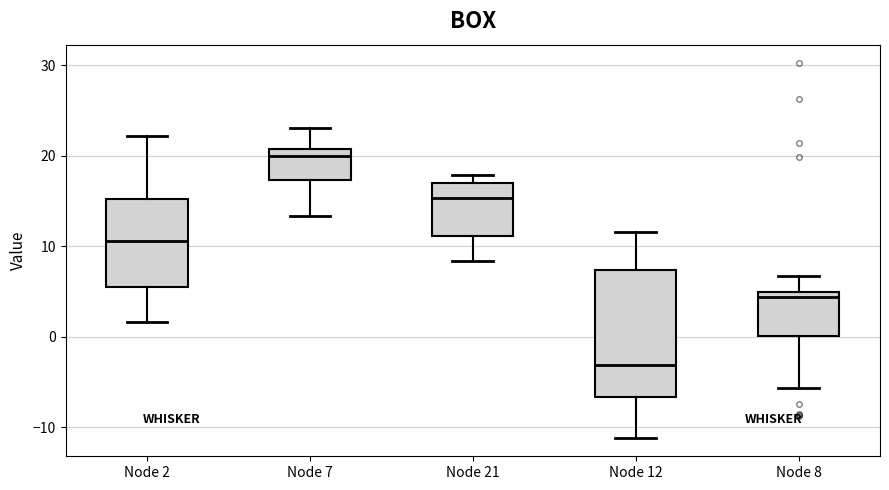

Which box has the highest median line?

Node 7